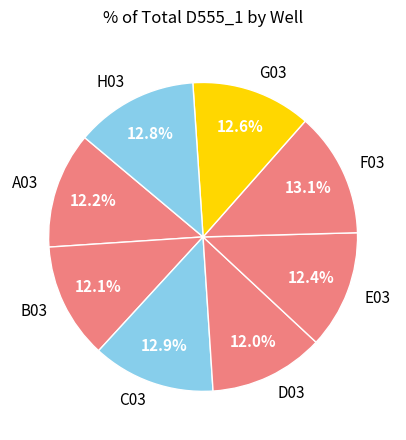

How many slices are in this pie chart?

8